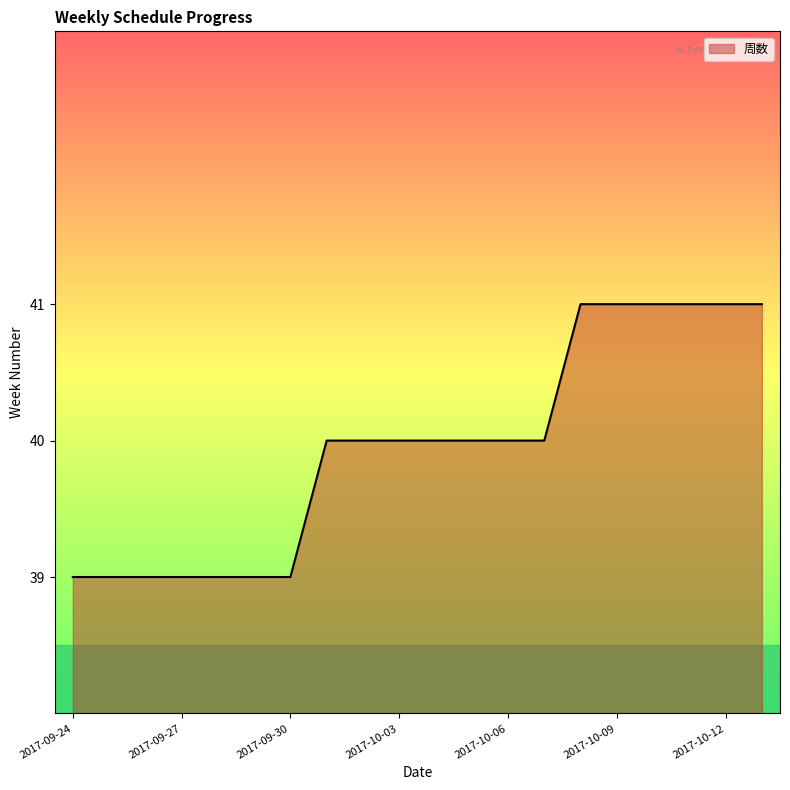

What is the minimum value shown in the chart?

39